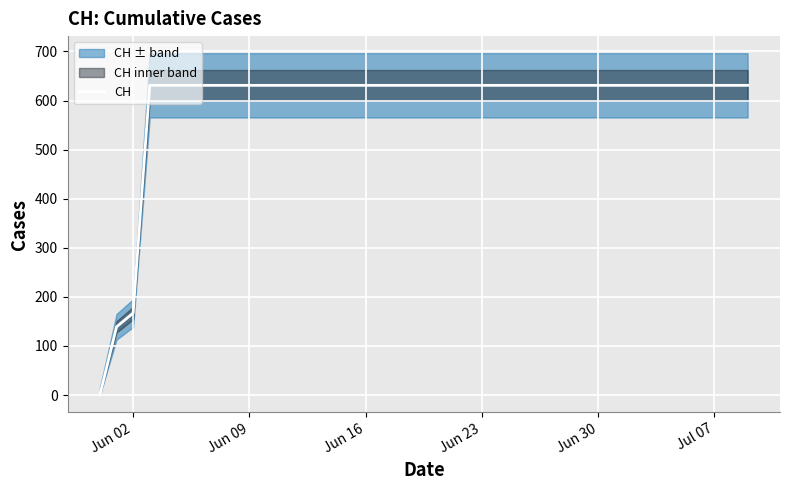

True or false: there are more than 0 points higher than both neighbors.

False